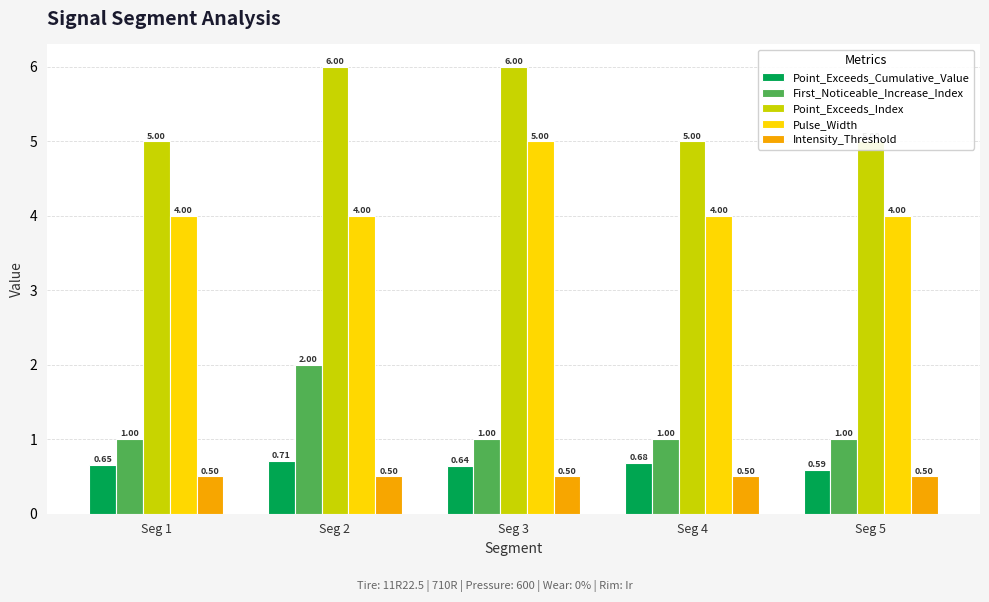

What is the value of the First_Noticeable_Increase_Index bar at the 3rd from the left?

1.0